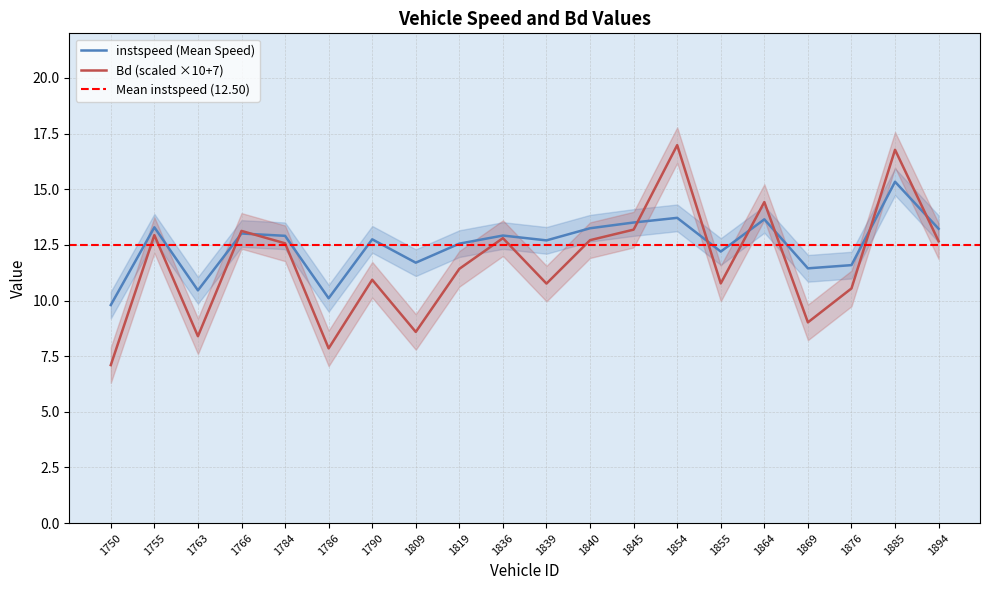

Where is the first local maximum for instspeed?

1755.0